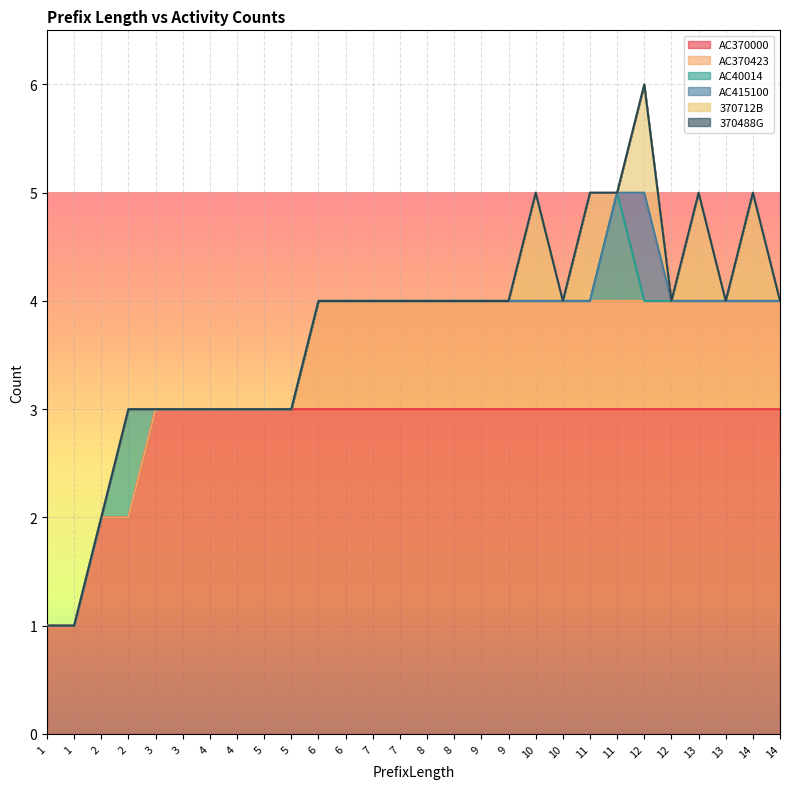

Count the AC370000 values in the range 3 to 4.

24